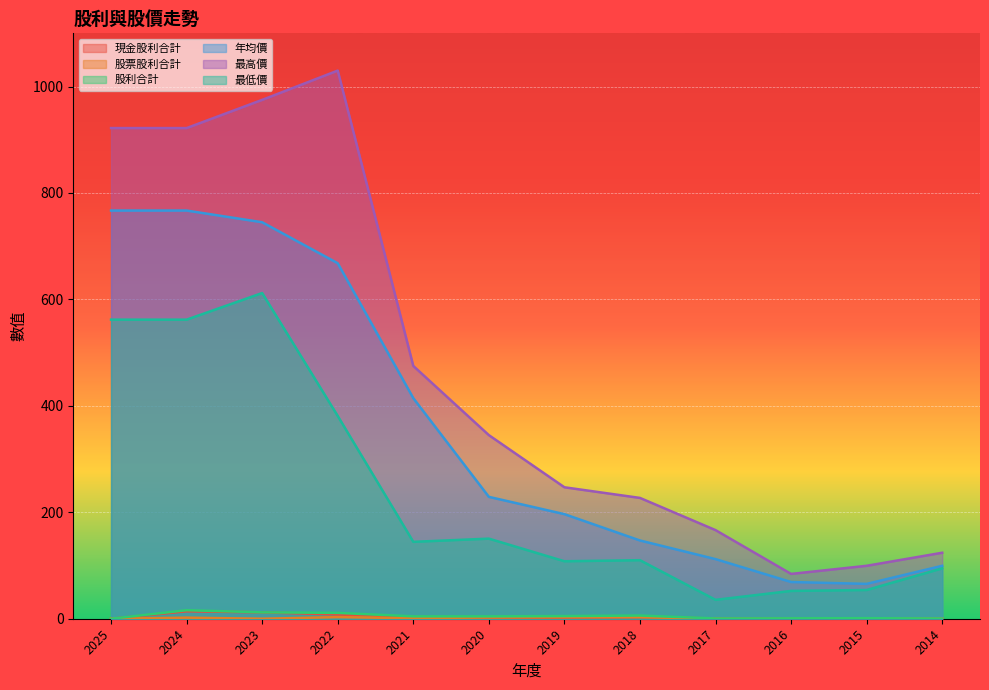

How many data points in 最高價 are less than 345?

6